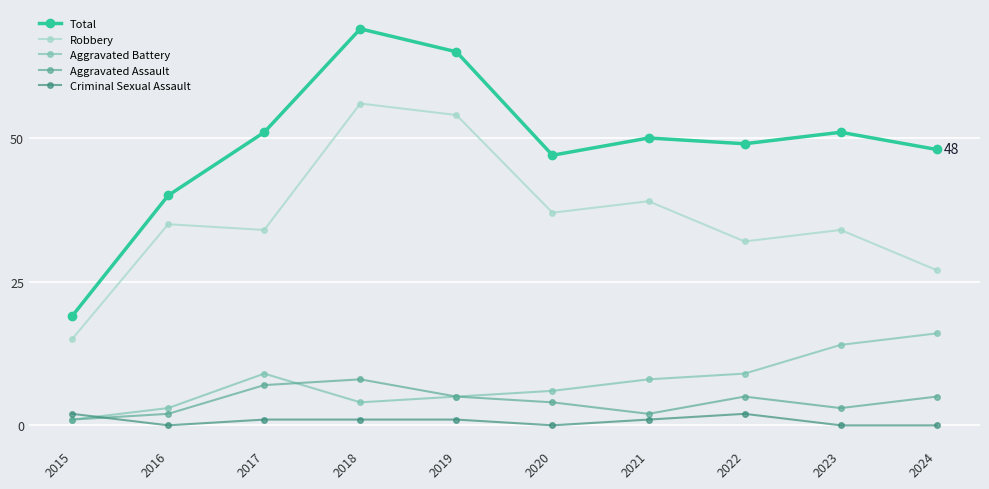

What is the sum of all Aggravated Assault values?

42